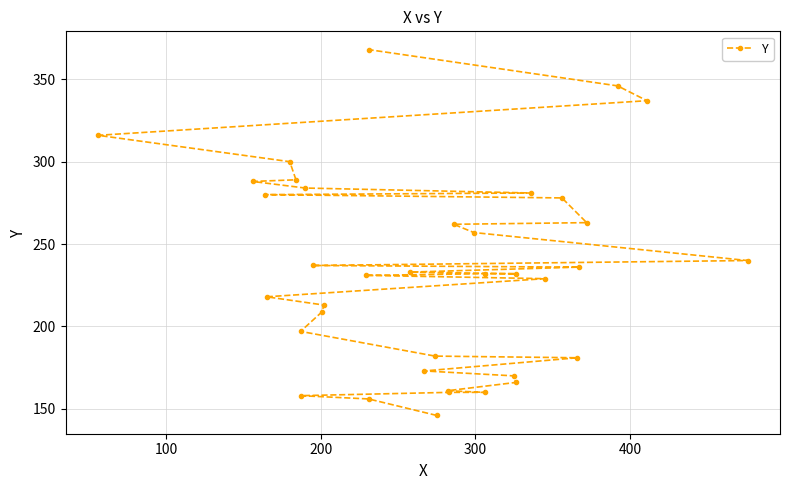

Is this an area chart (filled region under the line)?

No